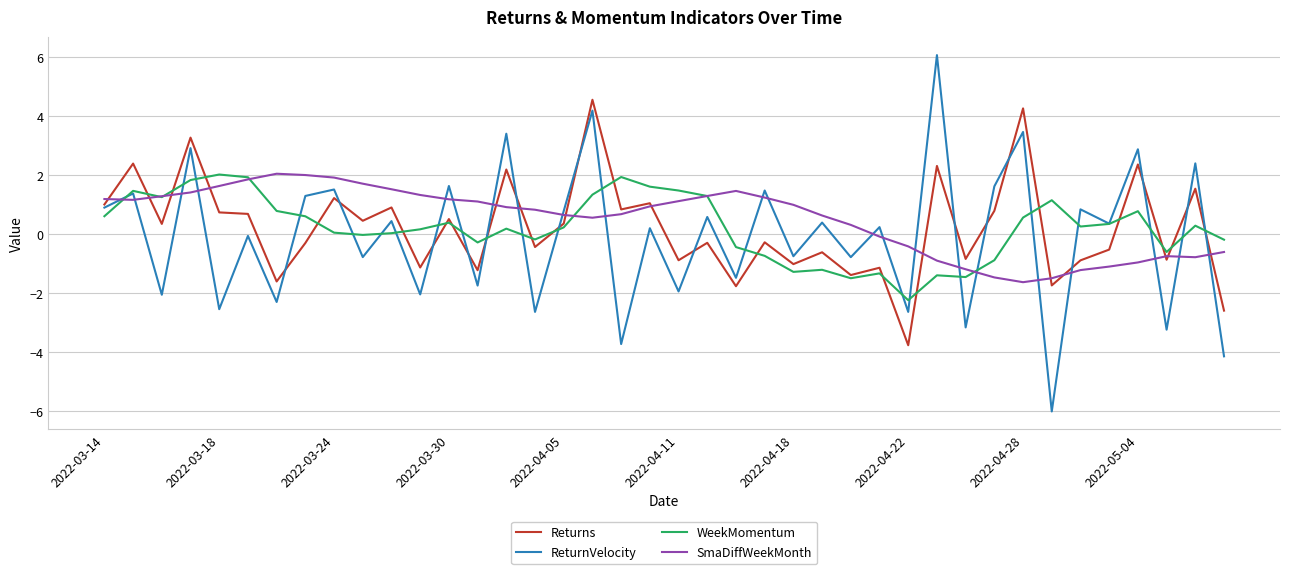

What is the average value of the WeekMomentum series?

0.2